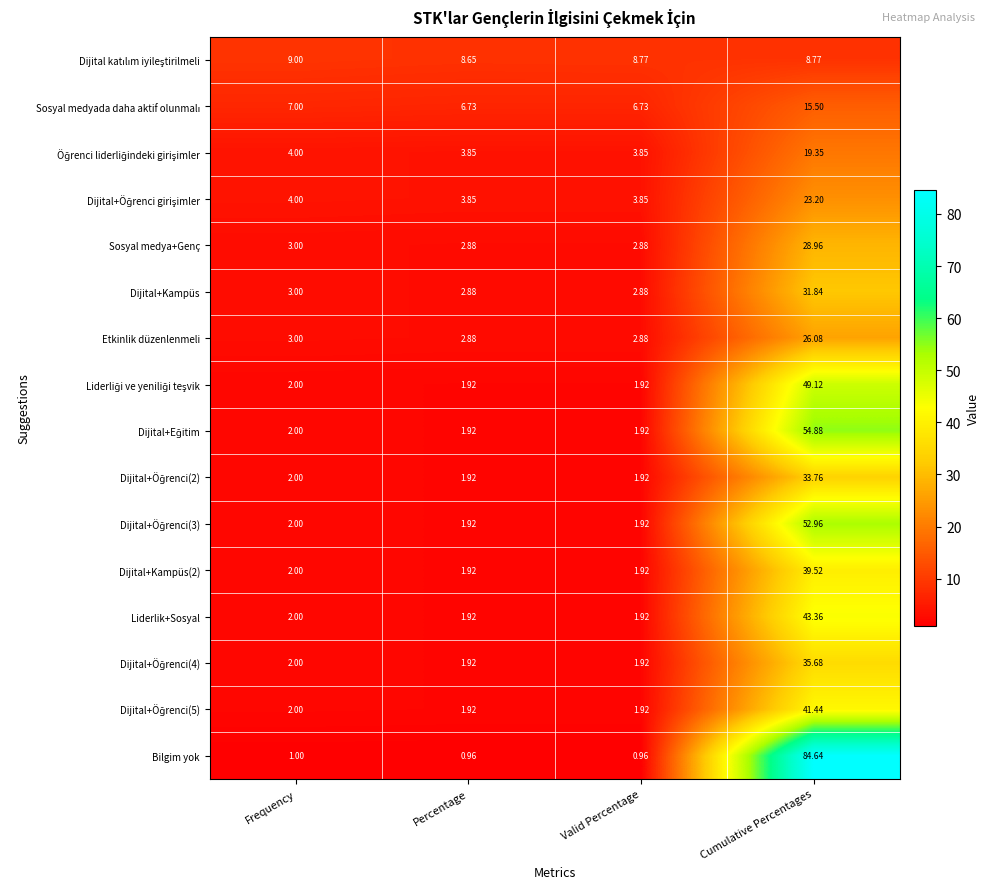

Which series has the largest total across all categories?

Bilgim yok